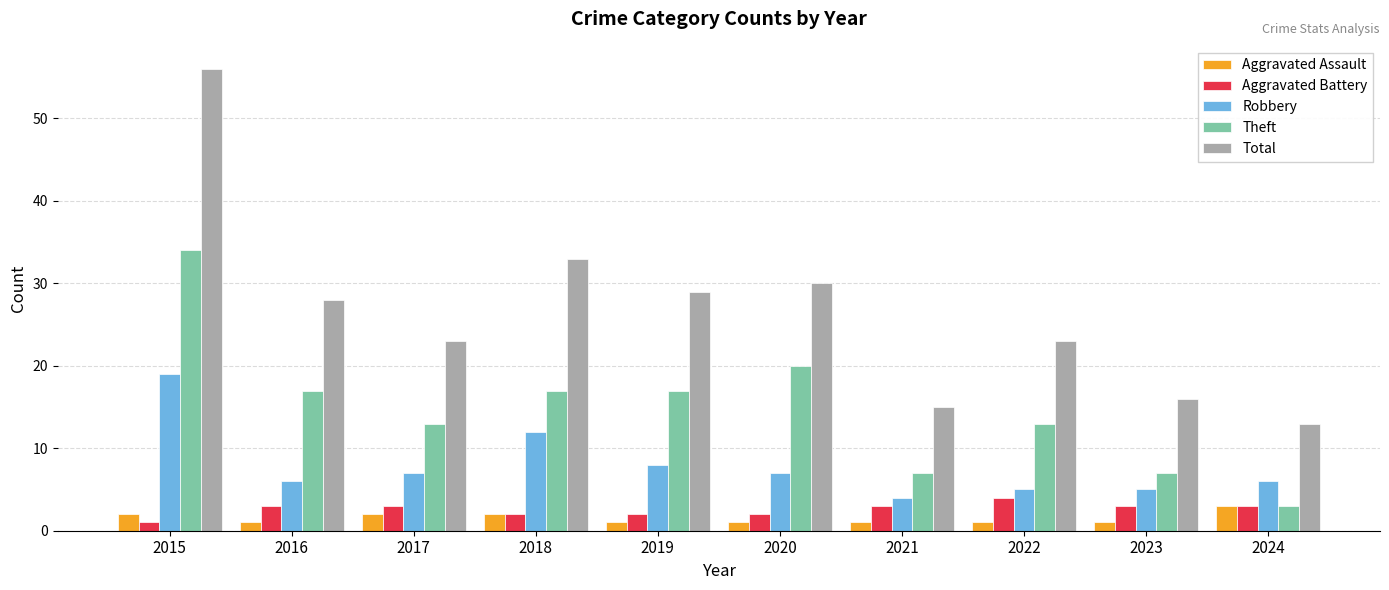

How many data points does each series have?

10